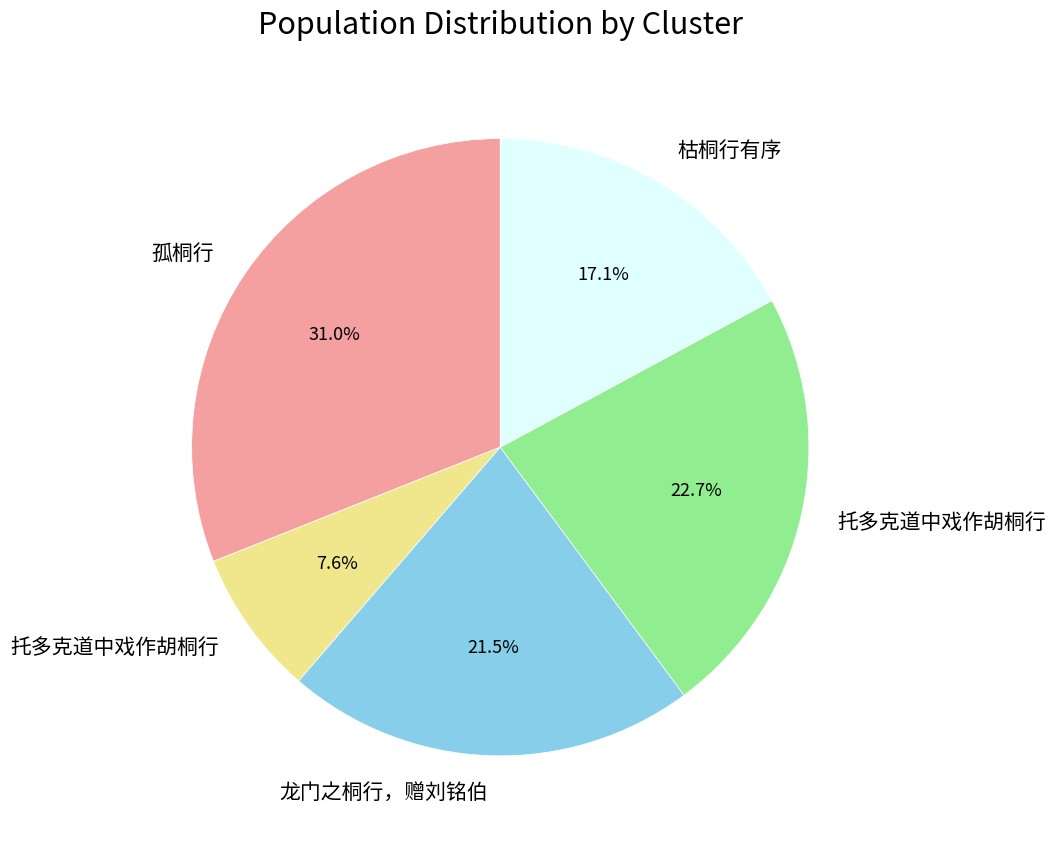

To the nearest percent, what is the average slice percentage?

20%